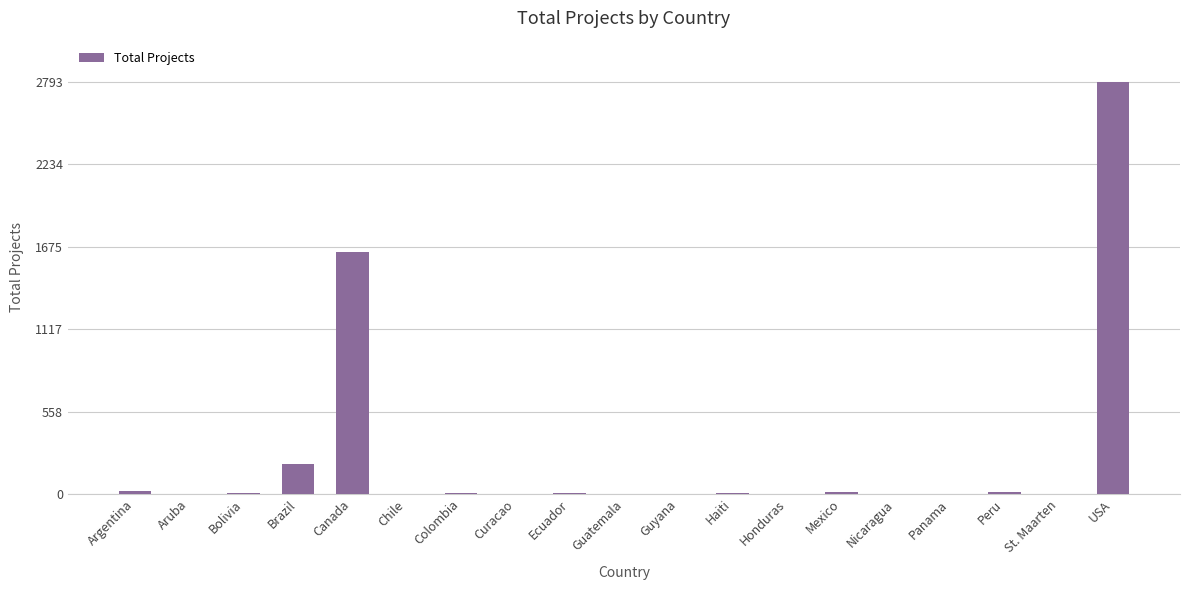

What is the sum of all values?

4699